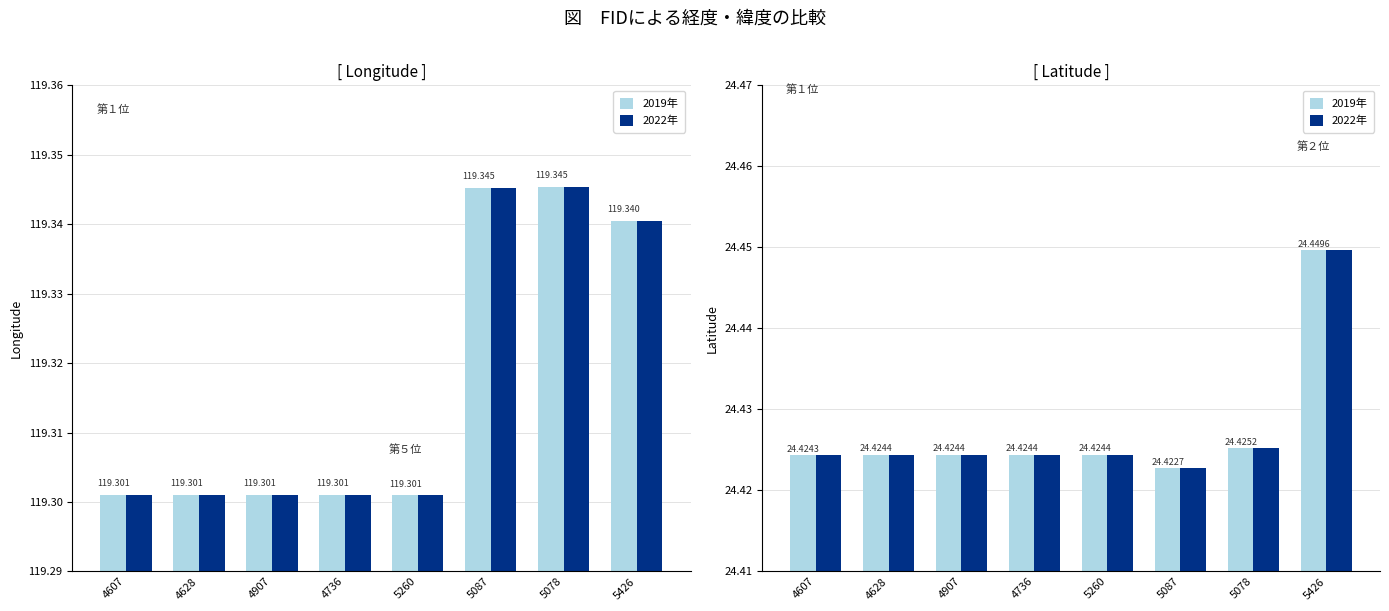

Which series has the widest spread of values?

Longitude